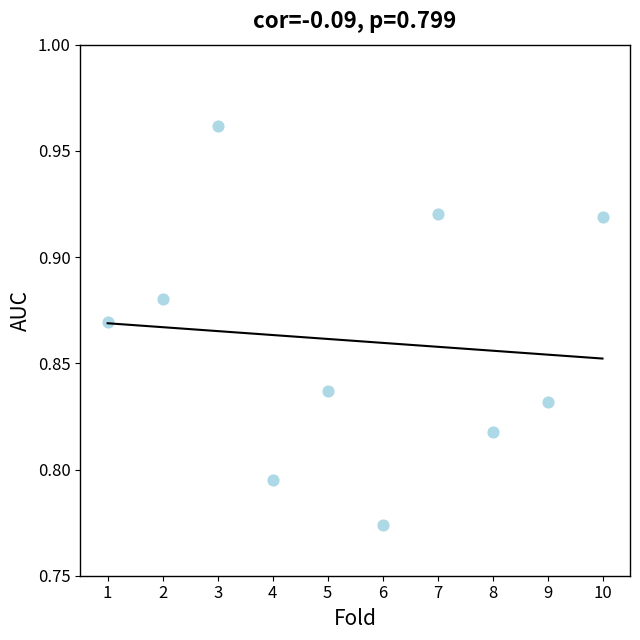

What is the range of X values (max minus min)?

9.0